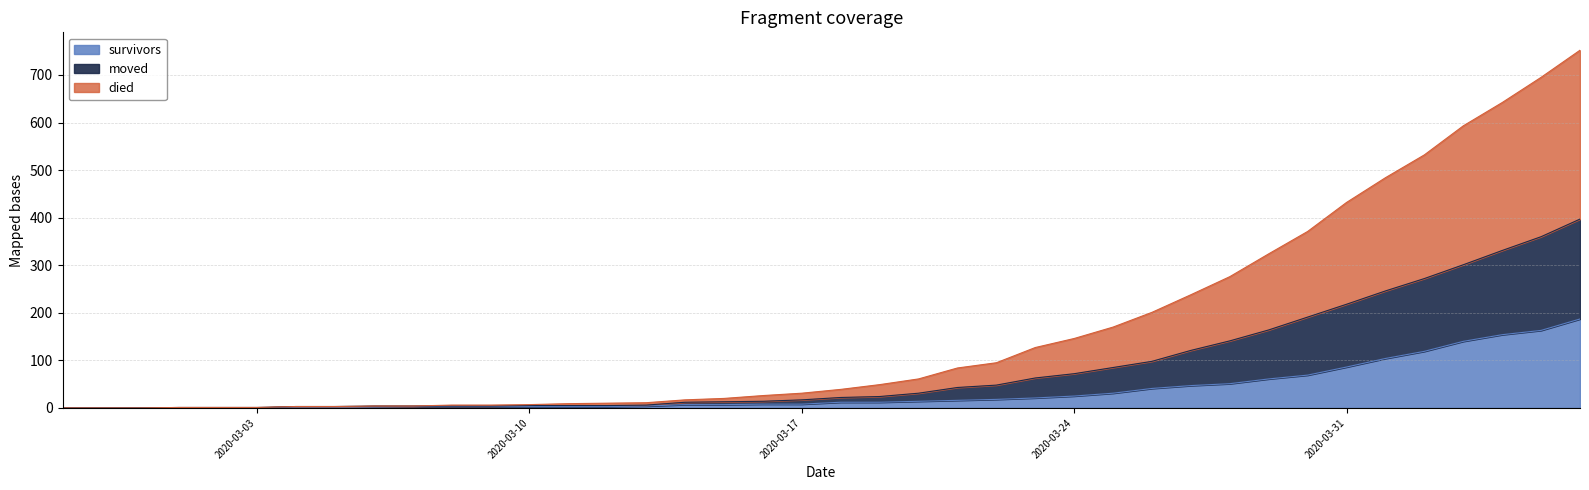

Does the chart display data point markers on the line(s)?

No